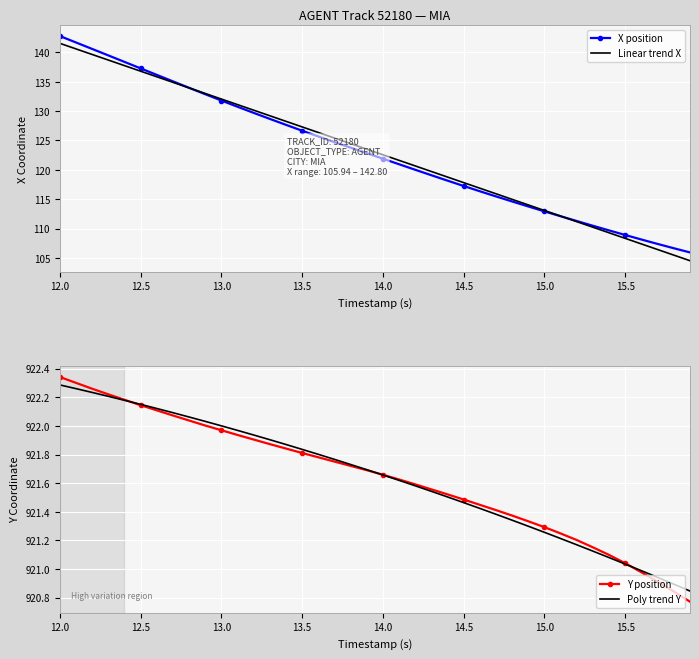

The value of Poly trend Y at 13.0 is 922.0. True or false?

True